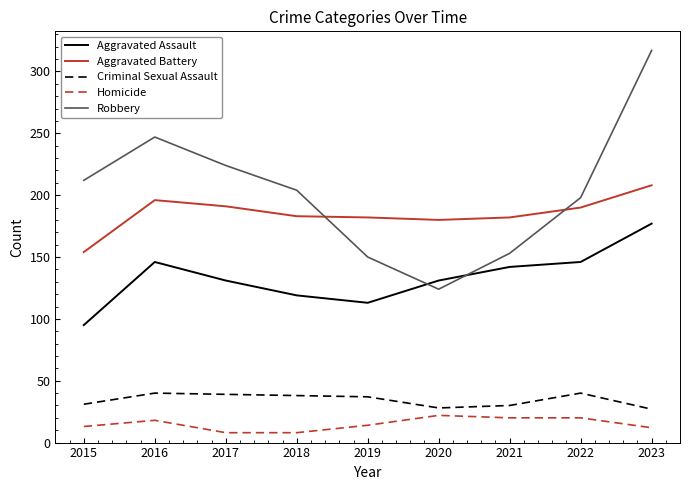

Is the value of Robbery at 2019 greater than the value of Aggravated Battery at 2019?

No